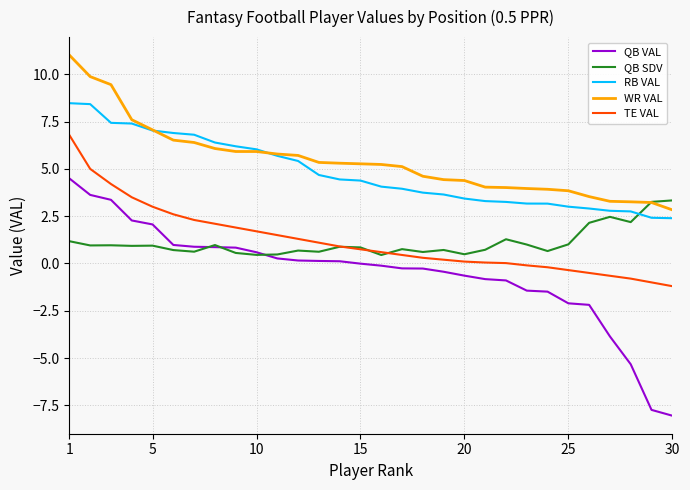

Is this an area chart (filled region under the line)?

No